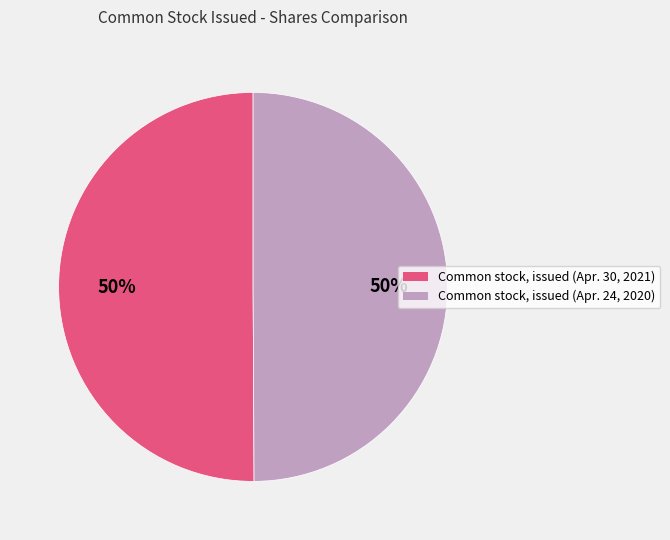

To the nearest percent, what is the average slice percentage?

50%